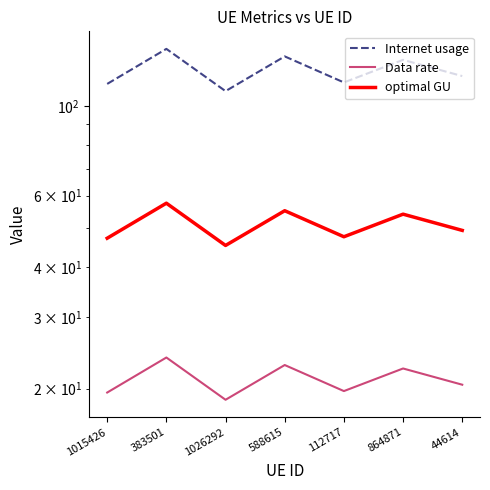

What is the sum of the optimal GU values at 1026292 and 44614?

94.4